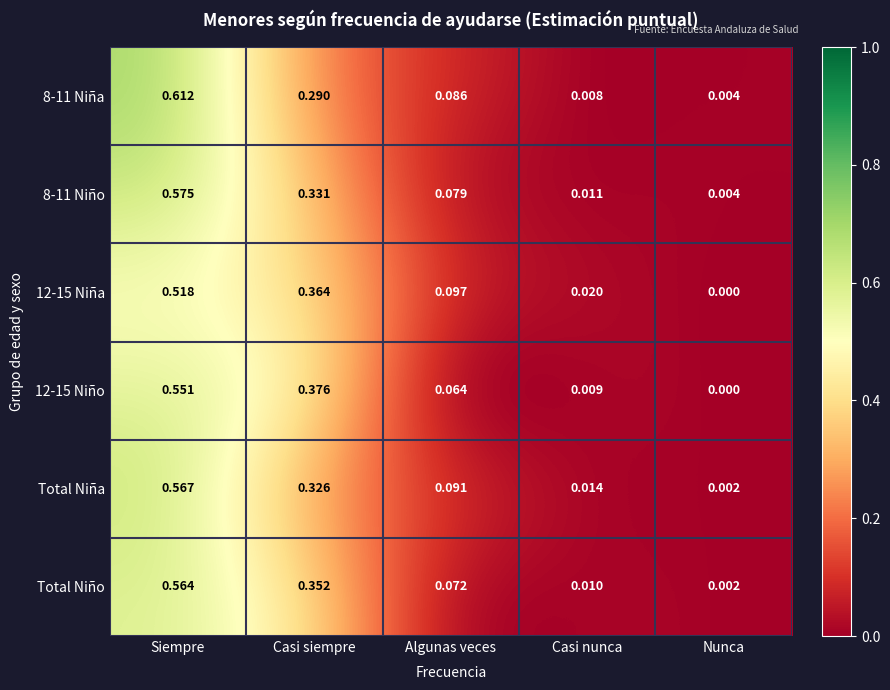

Which label corresponds to the largest value in the chart?

Siempre